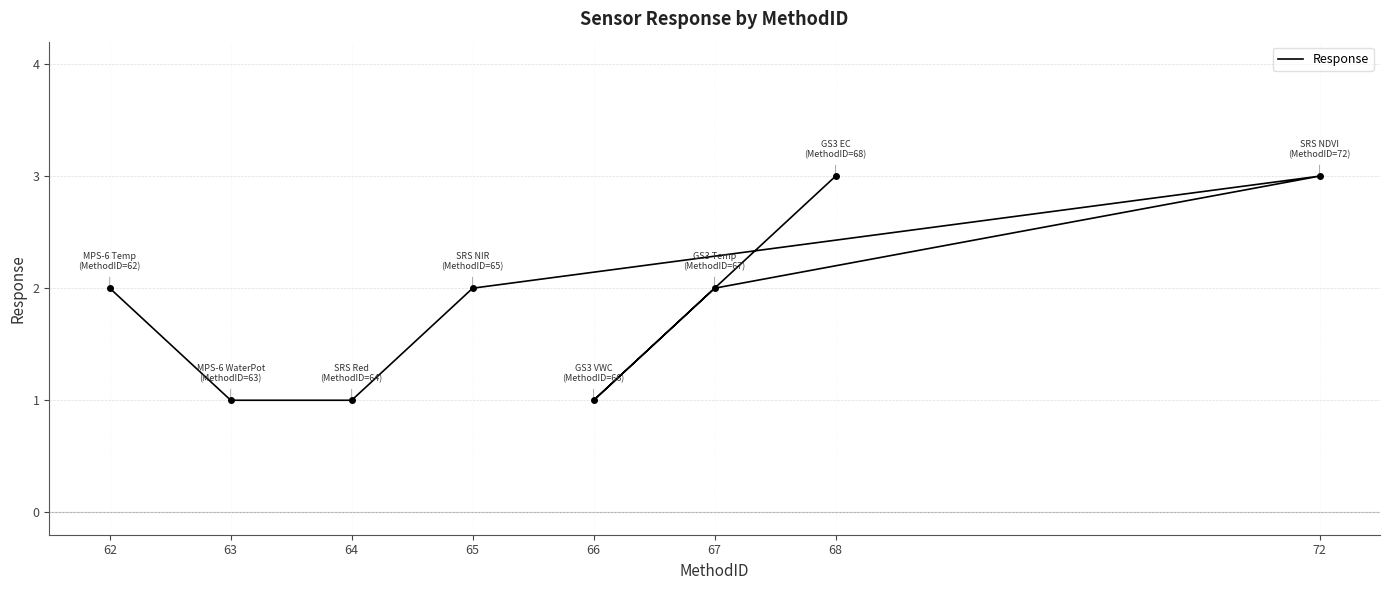

What is the approximate value at 62?

2